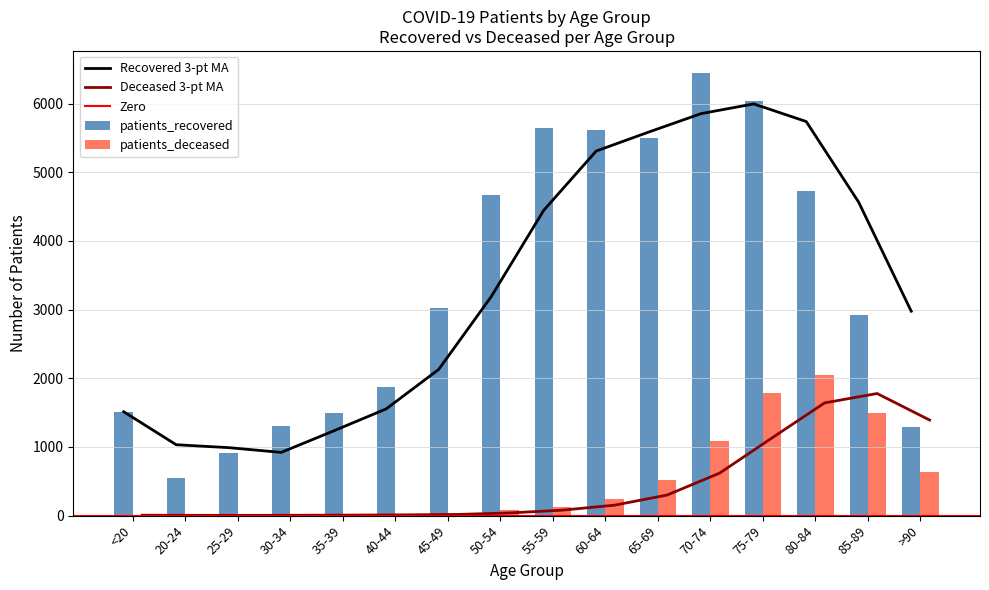

Rank the categories by patients_recovered value from highest to lowest.

70-74, 75-79, 55-59, 60-64, 65-69, 80-84, 50-54, 45-49, 85-89, 40-44, <20, 35-39, 30-34, >90, 25-29, 20-24